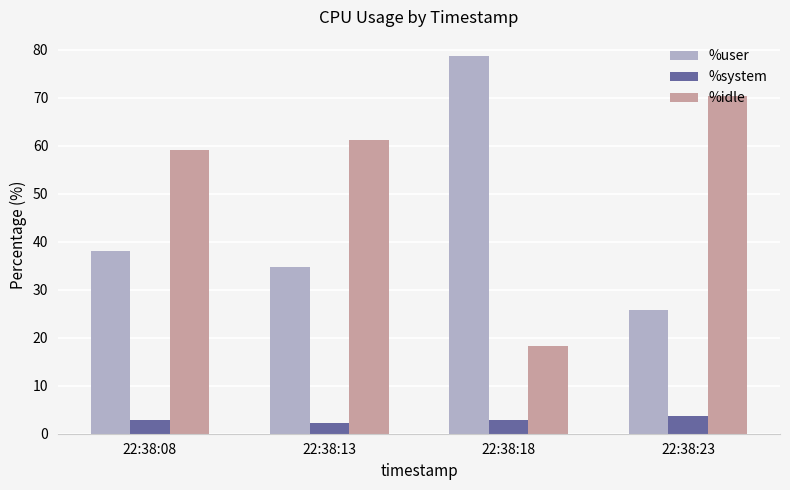

At how many categories does at least one series exceed 13?

4